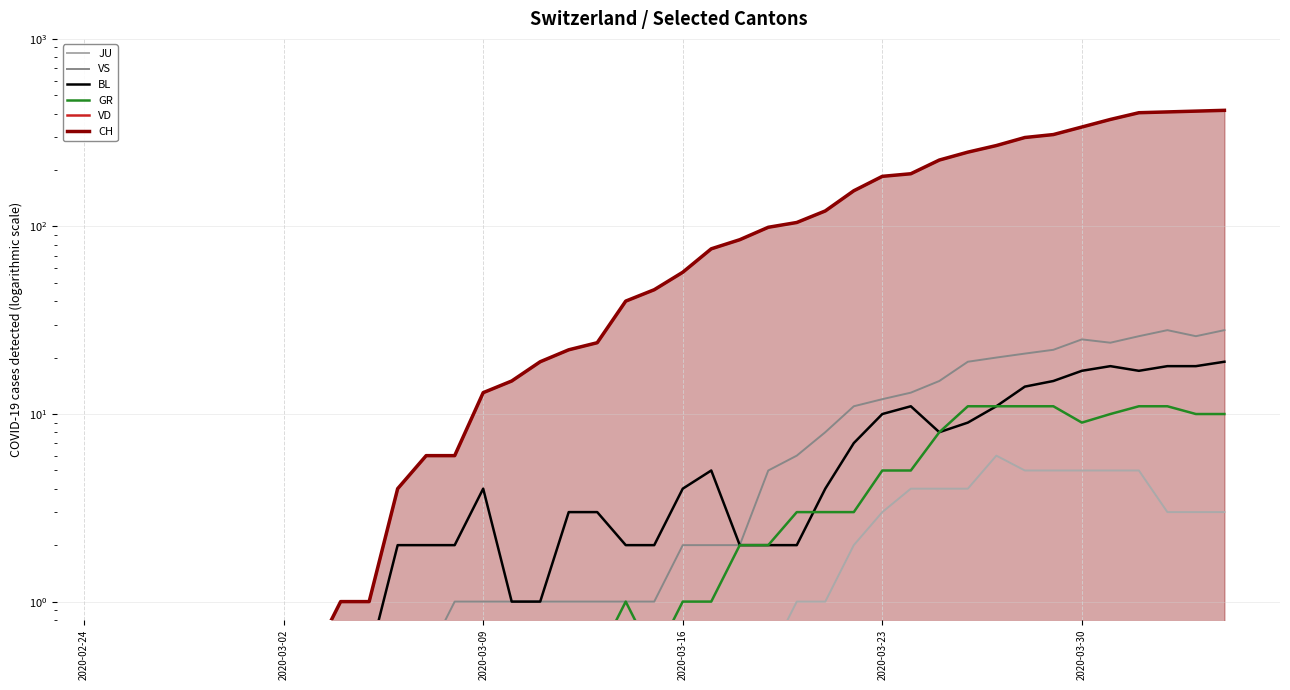

How many lines are shown in the chart?

6